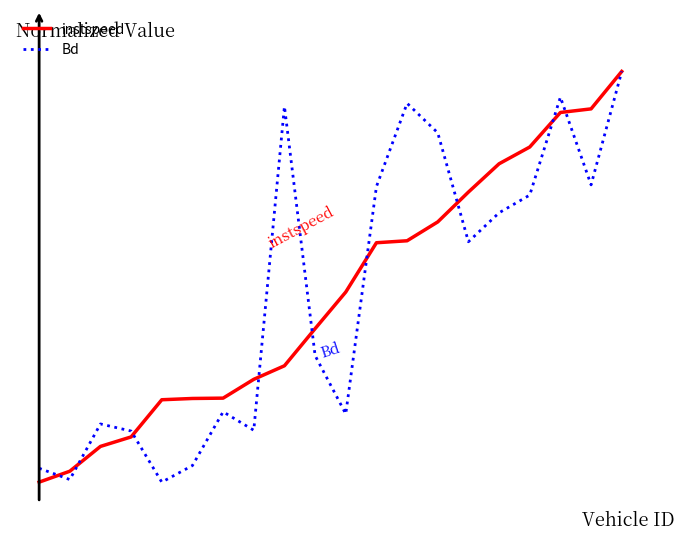

What are all the series names shown in the legend?

instspeed, Bd